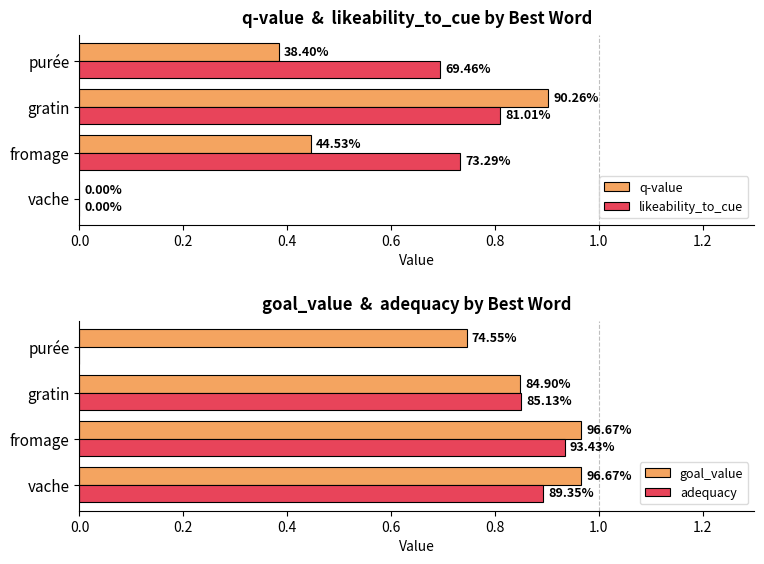

What is the sum of the q-value values at gratin and vache?

0.9